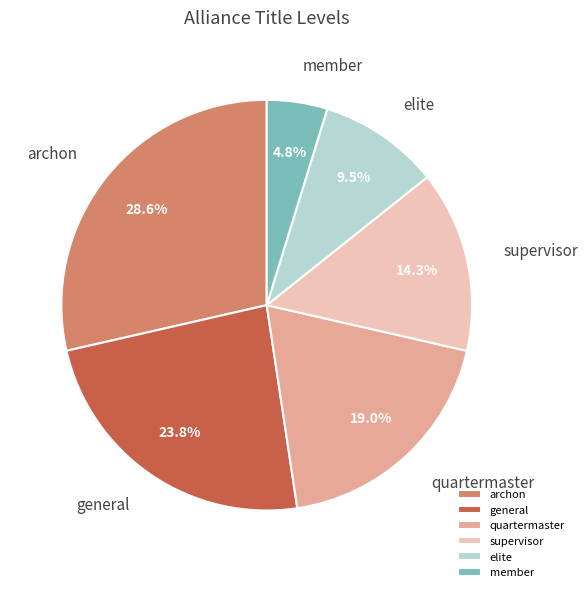

Is there a majority slice in this chart?

No